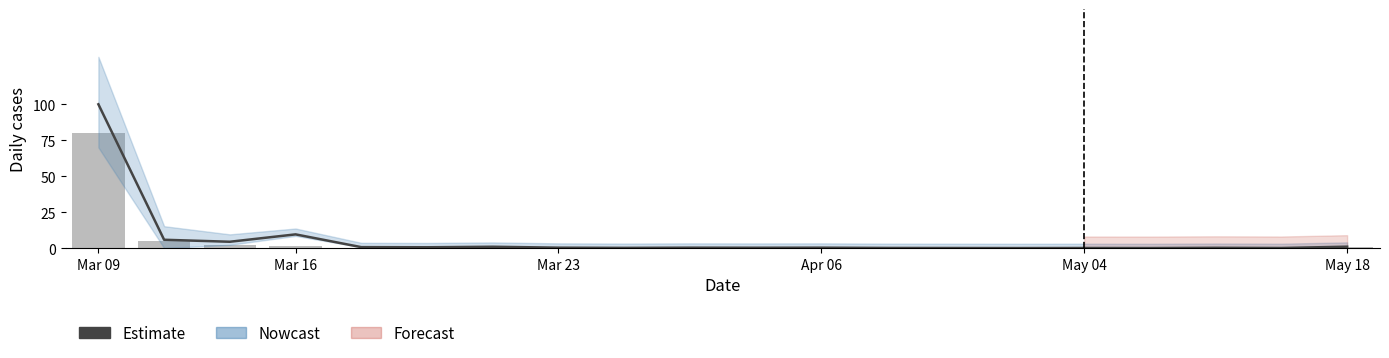

Count the number of categories in the chart.

20